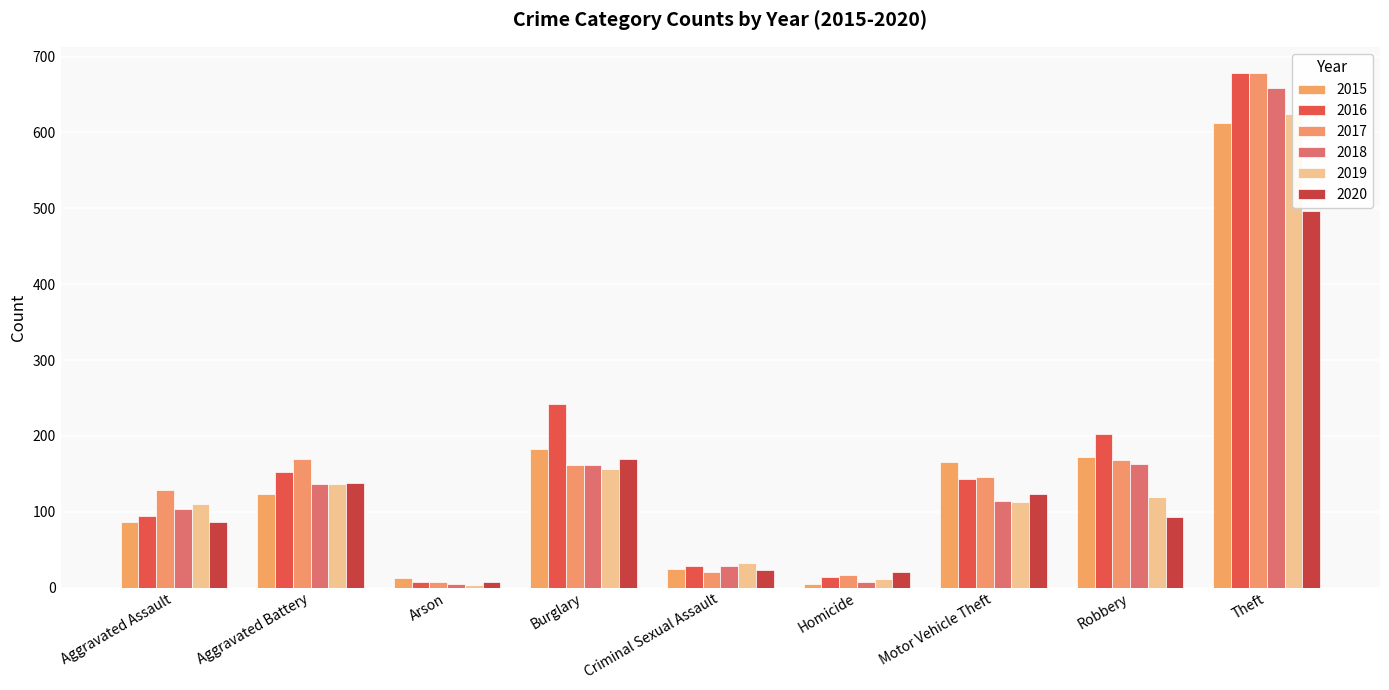

What is the spread (max minus min) of values at Burglary?

86